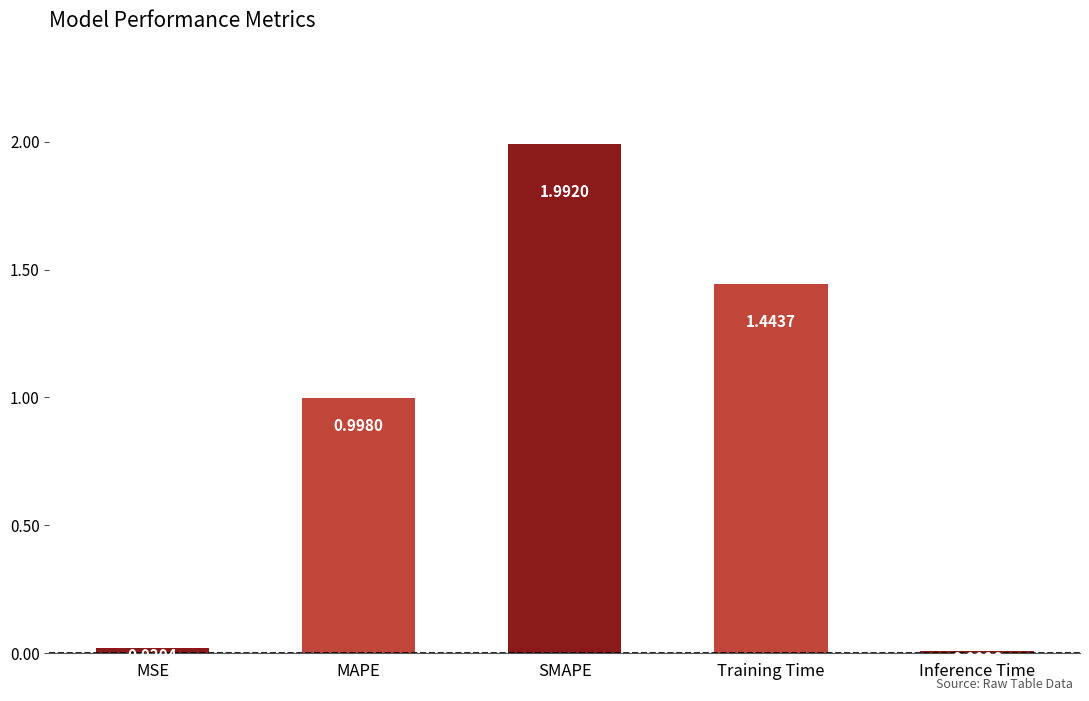

Rank the categories by value from highest to lowest.

SMAPE, Training Time, MAPE, MSE, Inference Time